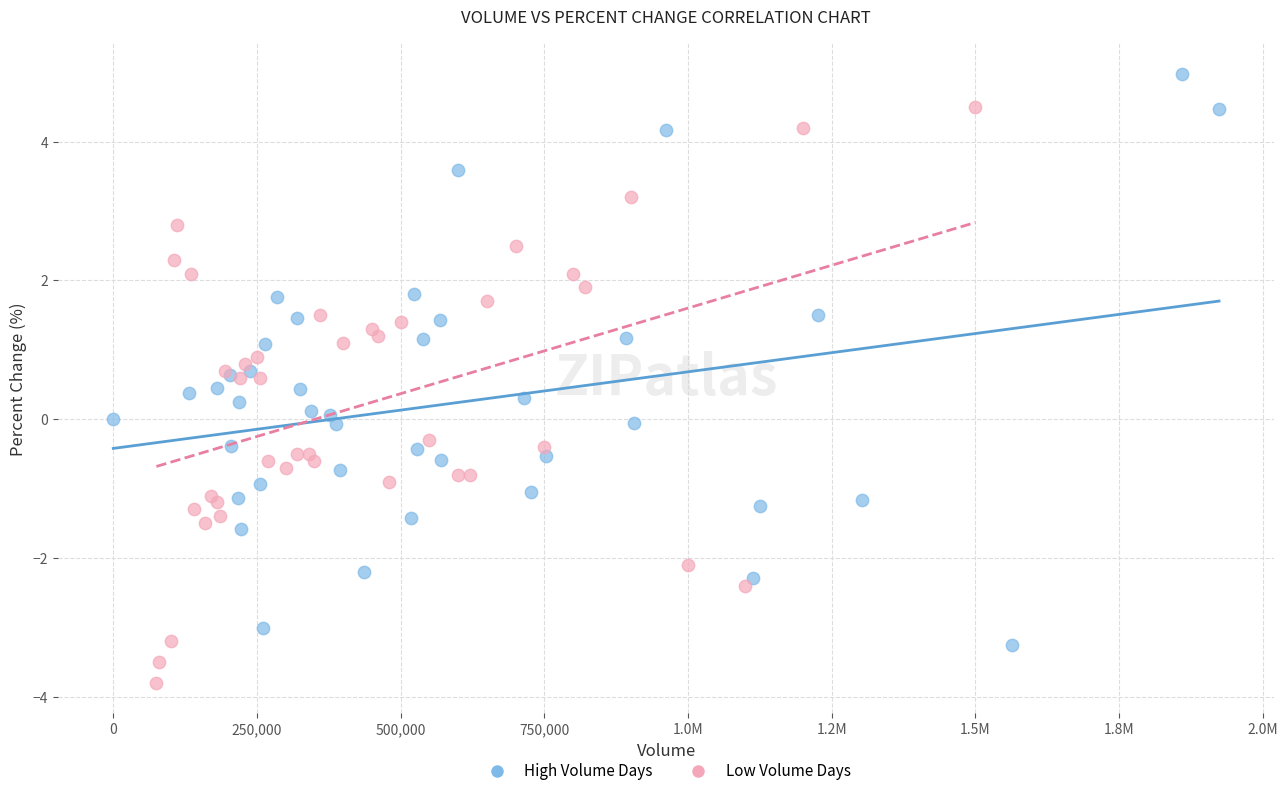

Which series reaches the minimum Y coordinate?

Low Volume Days